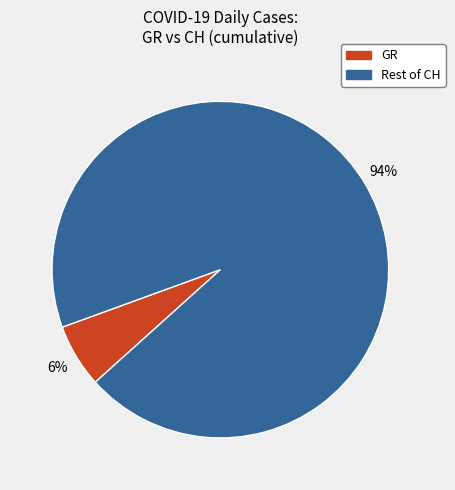

To the nearest percent, what is the average slice percentage?

50%